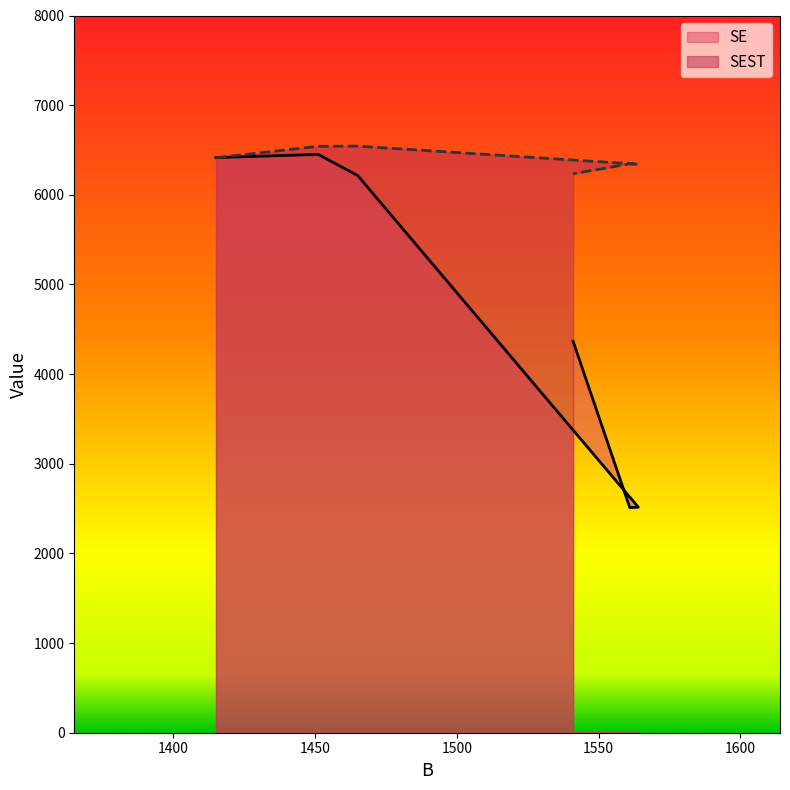

What is the lowest value of the SEST series?

6235